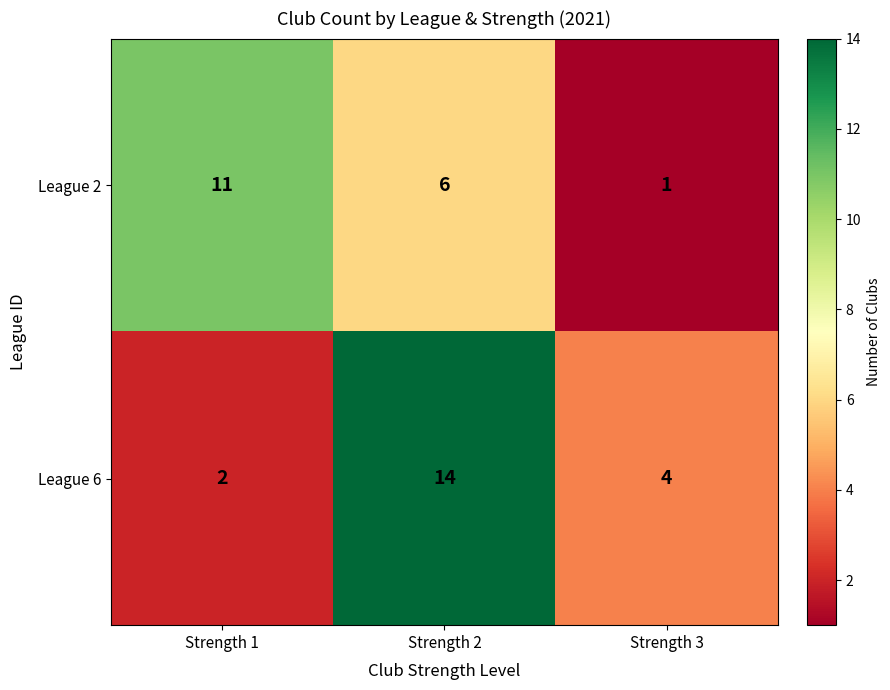

Reading left to right, transcribe all the data shown in this chart.

League 2: 11	6	1
League 6: 2	14	4